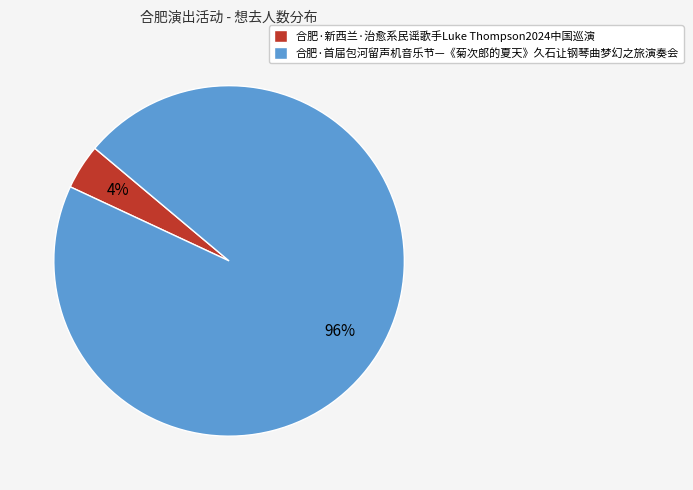

Does 合肥·新西兰·治愈系民谣歌手Luke Thompson2024中国巡演 account for over 50% of the chart?

No